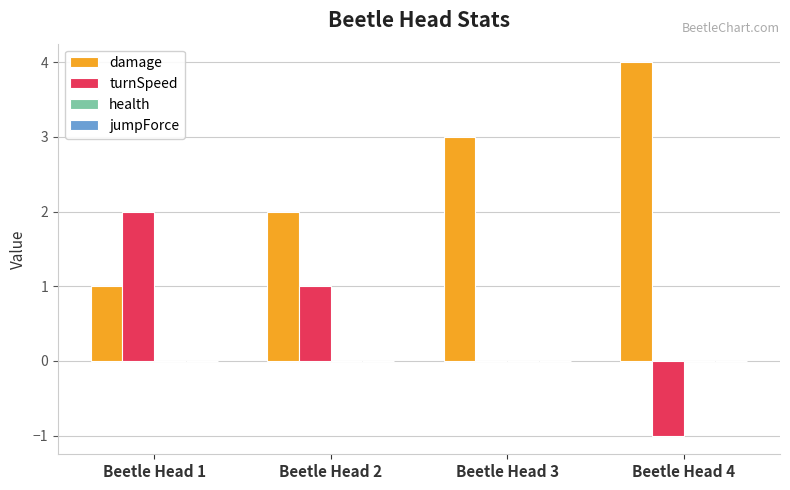

What is the spread (max minus min) of values at Beetle Head 1?

1